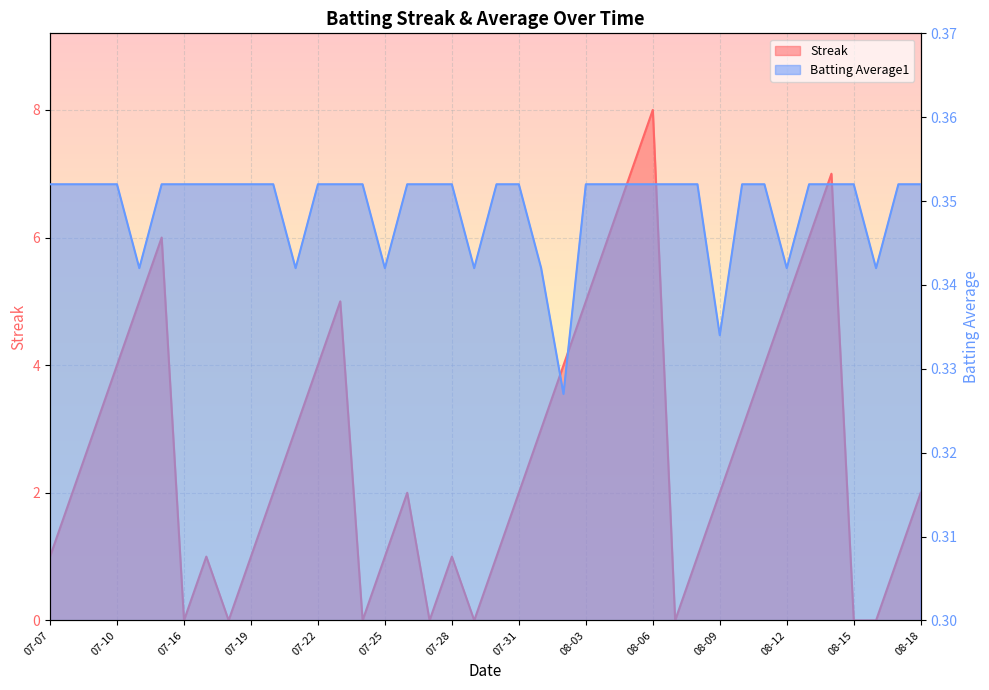

At how many categories does at least one series exceed 1?

24